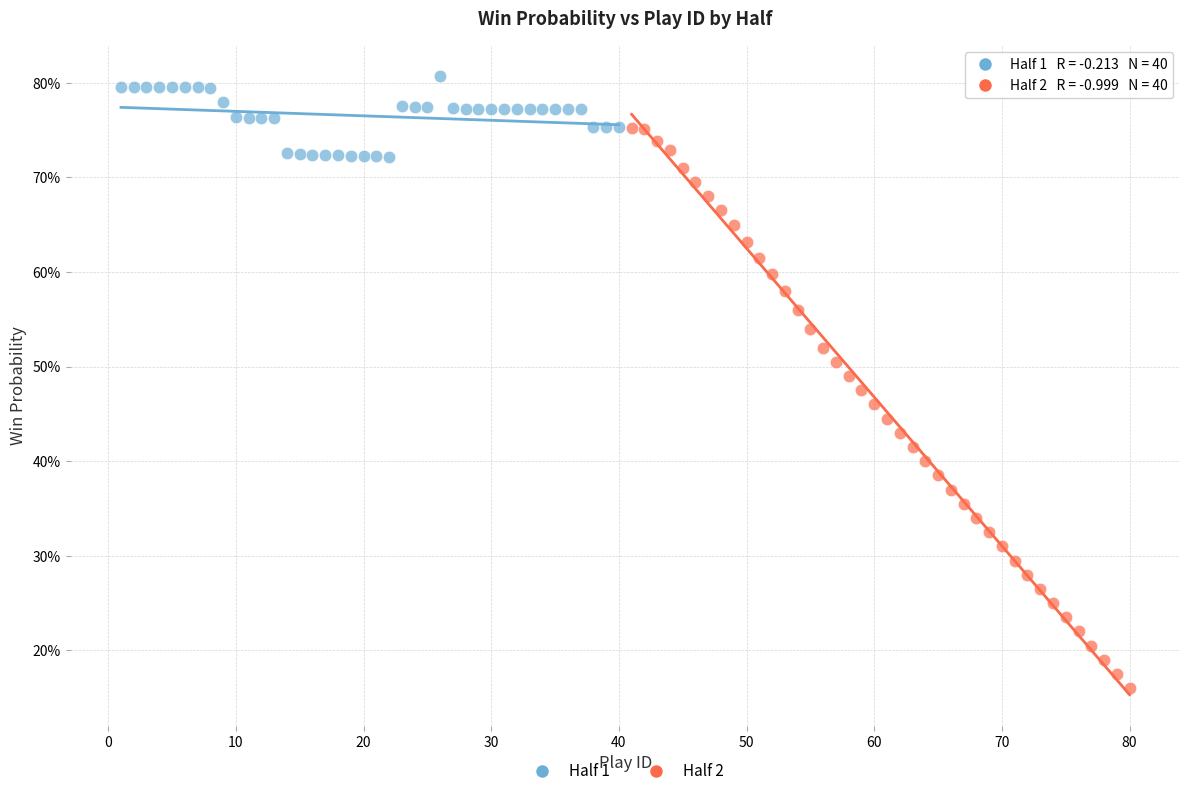

What are all the series names shown in the legend?

Half 1, Half 2